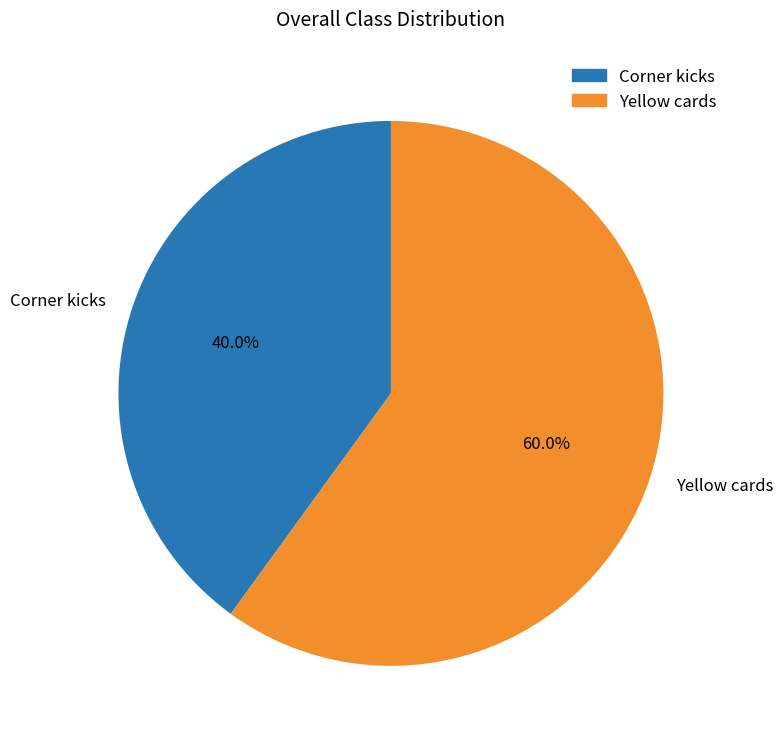

How many segments does this pie chart have?

2